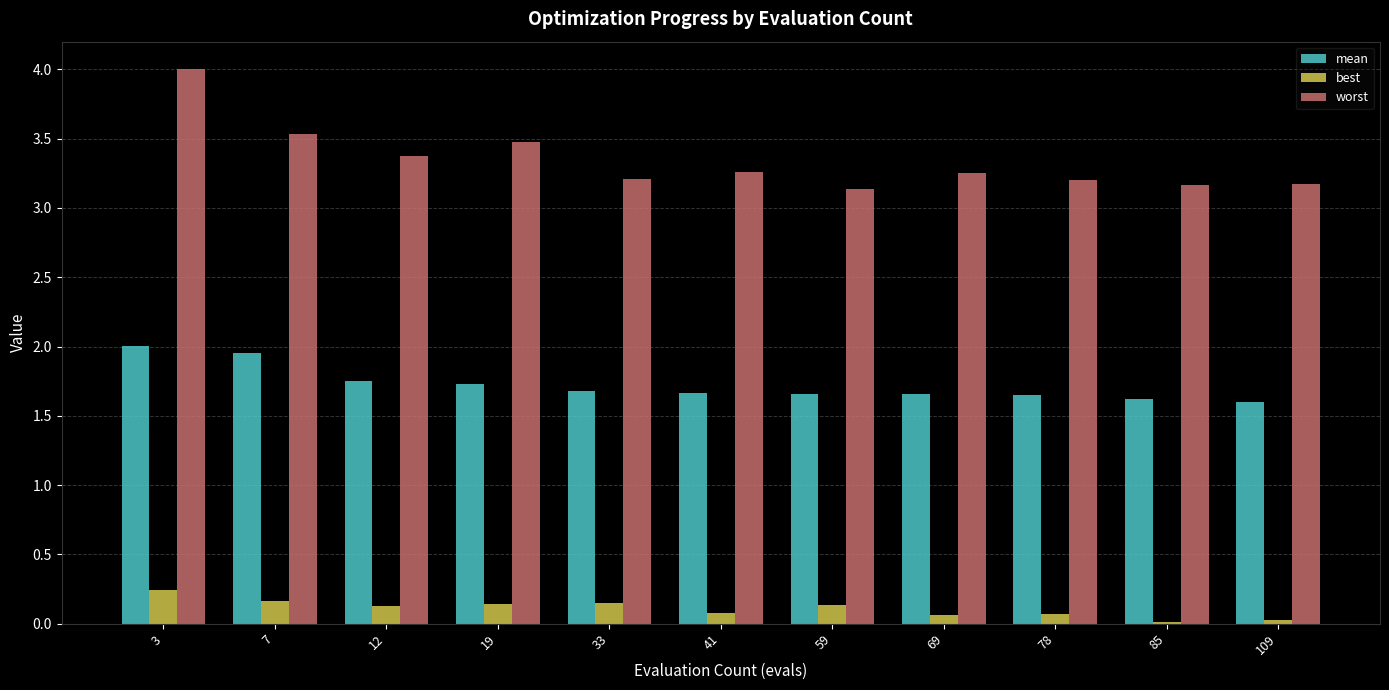

The value of worst at 41 is 1.0. True or false?

False